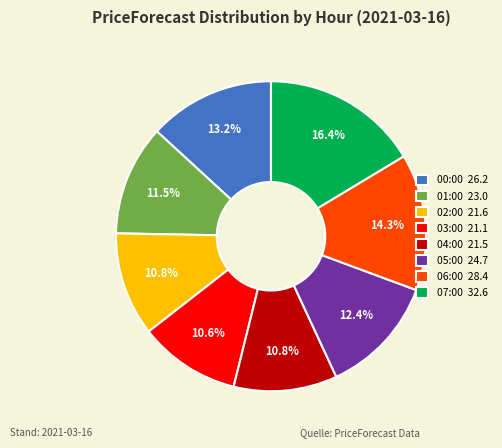

To the nearest percent, what is the difference between the largest and smallest slice percentages?

6%